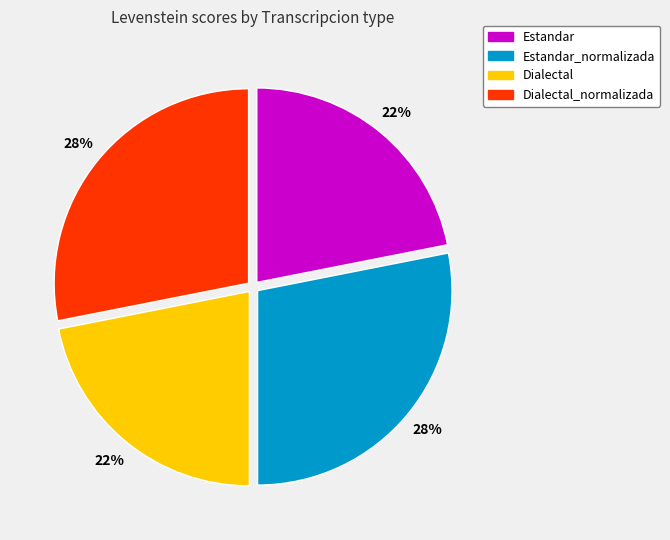

To the nearest percent, what is the average slice percentage?

25%